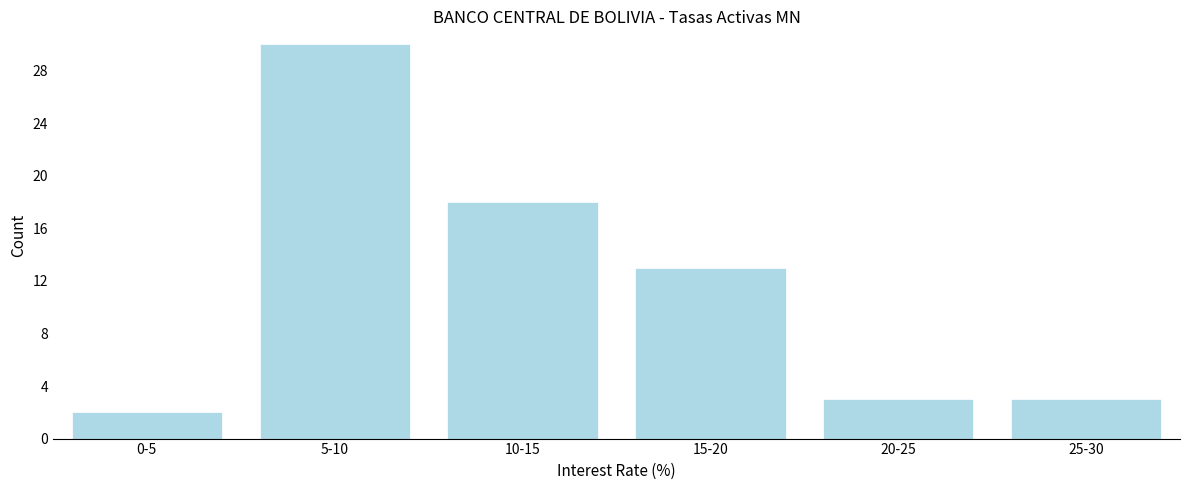

Reading left to right, list all the values displayed in this chart.

2	30	18	13	3	3